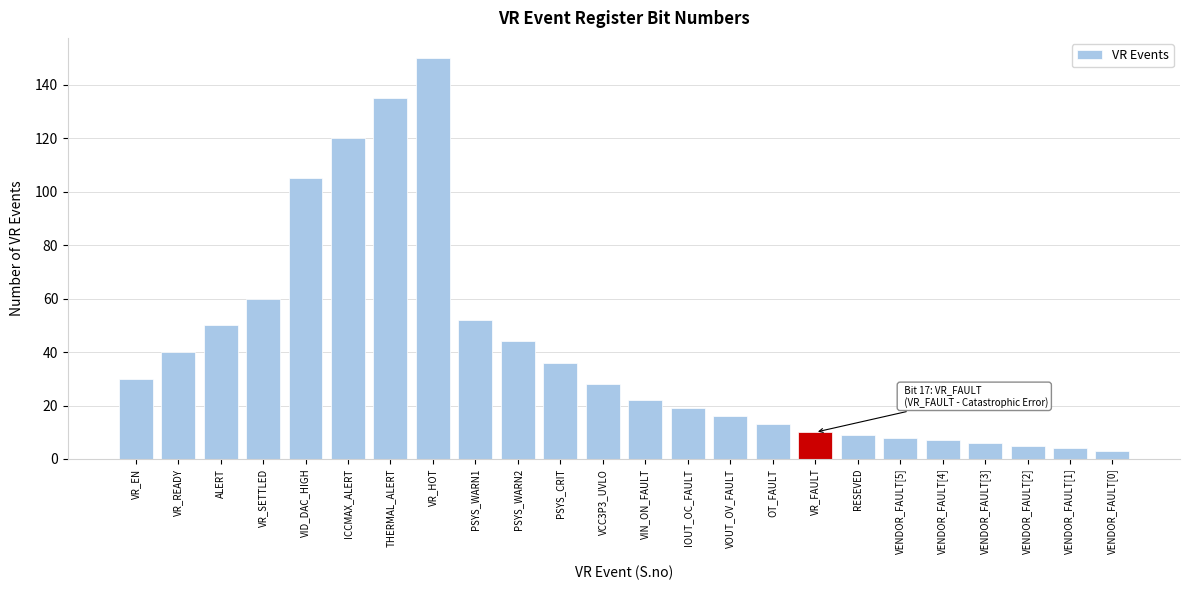

Reading left to right, list all the values displayed in this chart.

VR_EN=30	VR_READY=40	ALERT=50	VR_SETTLED=60	VID_DAC_HIGH=105	ICCMAX_ALERT=120	THERMAL_ALERT=135	VR_HOT=150	PSYS_WARN1=52	PSYS_WARN2=44	PSYS_CRIT=36	VCC3P3_UVLO=28	VIN_ON_FAULT=22	IOUT_OC_FAULT=19	VOUT_OV_FAULT=16	OT_FAULT=13	VR_FAULT=10	RESEVED=9	VENDOR_FAULT[5]=8	VENDOR_FAULT[4]=7	VENDOR_FAULT[3]=6	VENDOR_FAULT[2]=5	VENDOR_FAULT[1]=4	VENDOR_FAULT[0]=3